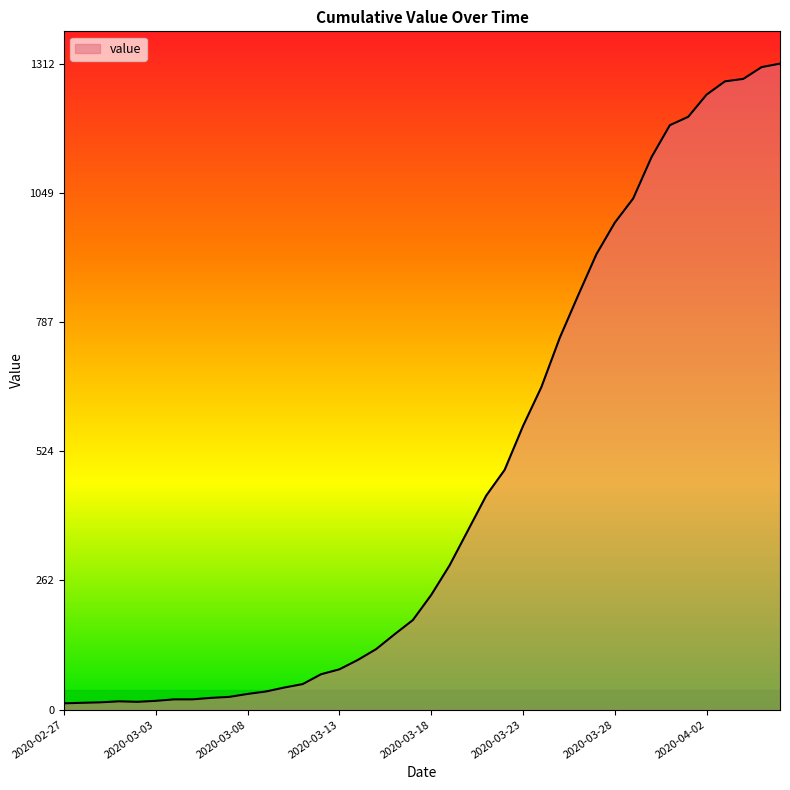

What is the maximum value shown in the chart?

1312